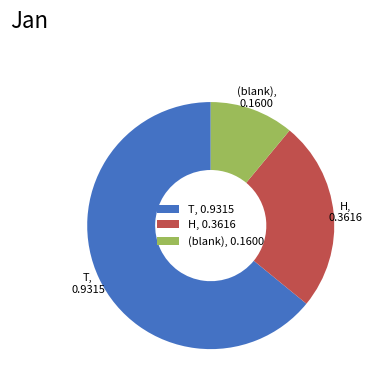

How many segments does this pie chart have?

3